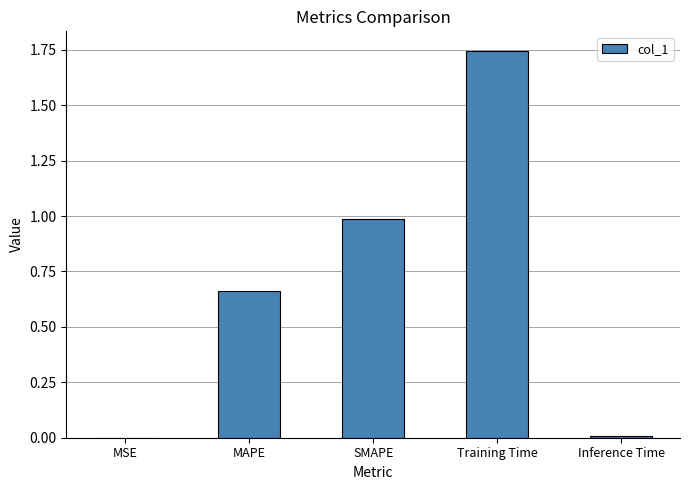

Is it true that the value at Training Time is 0.4?

False